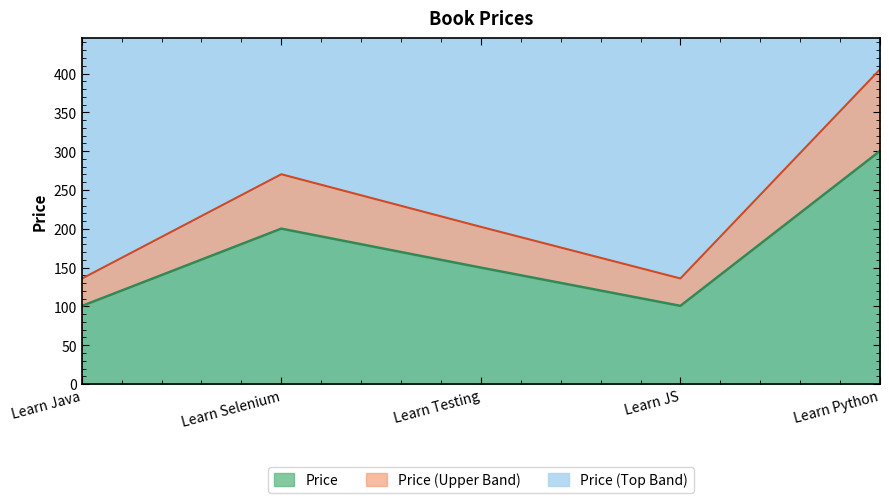

Which label corresponds to the smallest value in the chart?

Learn Java